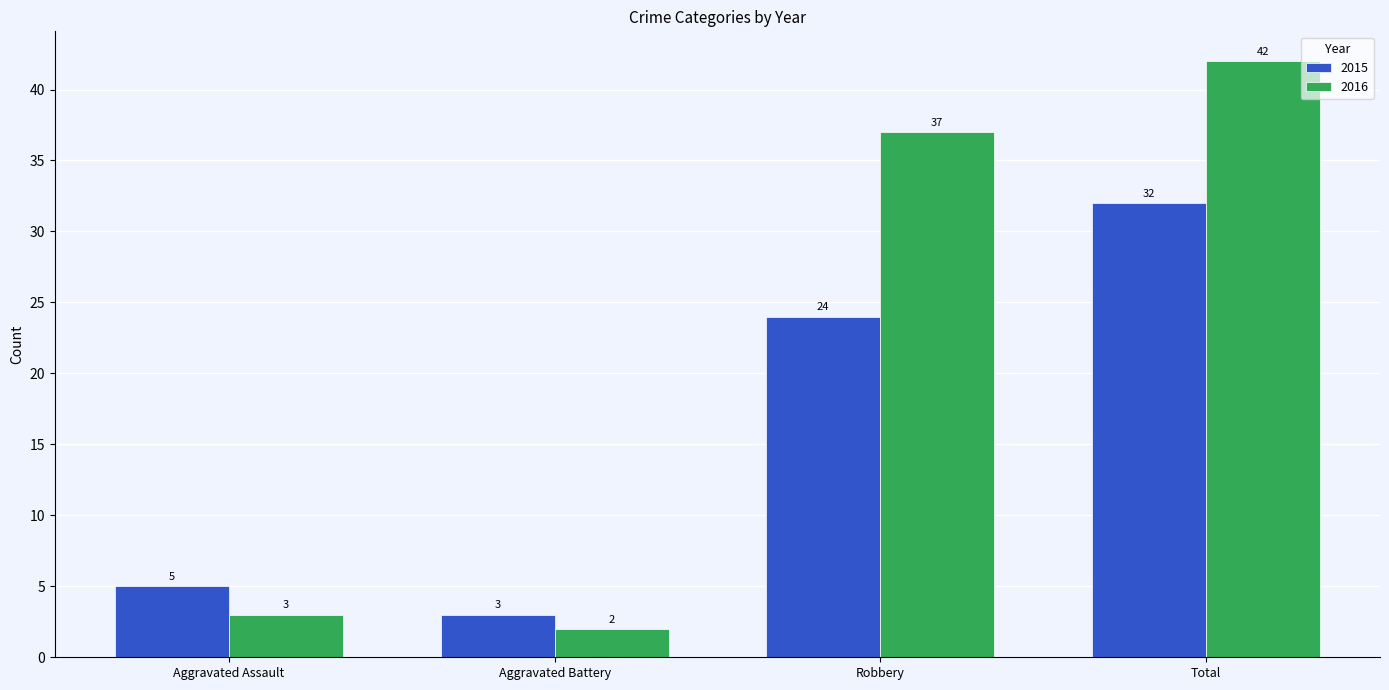

Rank the categories by 2015 value from highest to lowest.

Total, Robbery, Aggravated Assault, Aggravated Battery